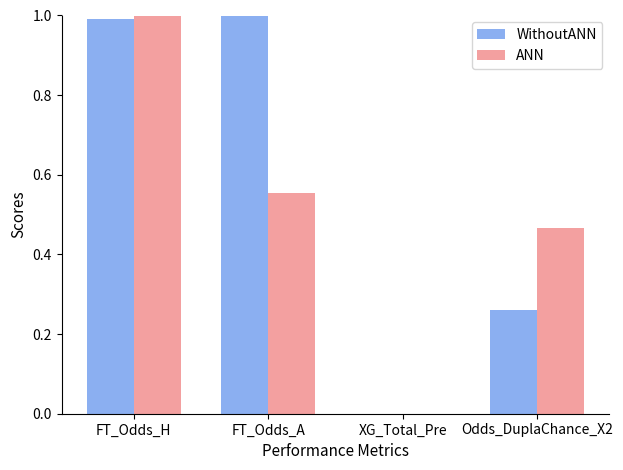

Is it true that ANN equals 0.8 at Odds_DuplaChance_X2?

False